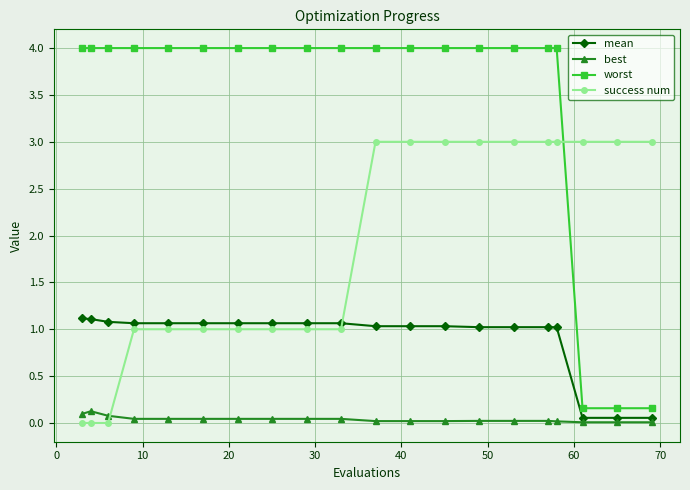

At how many categories does at least one series exceed 2?

20